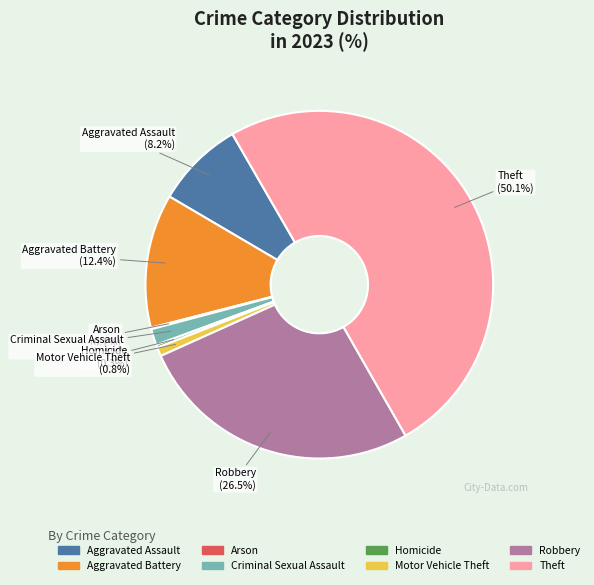

What is the largest slice in the pie chart?

Theft